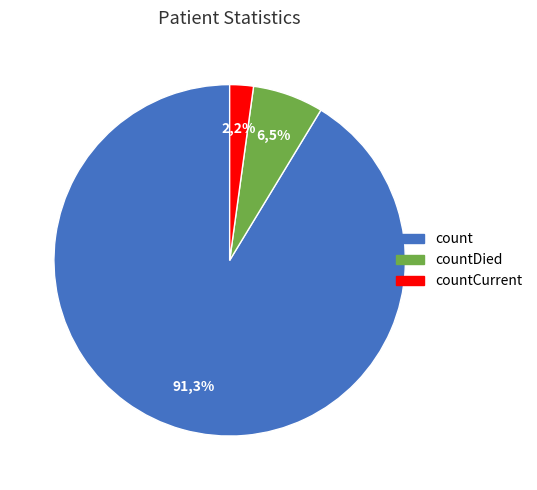

Count the number of slices in the pie.

3